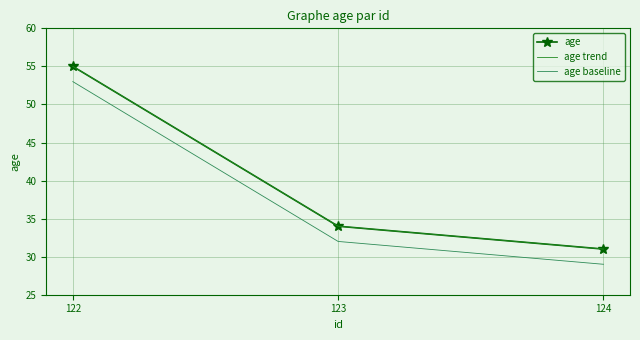

The age baseline series shows 42 at 124. True or false?

False